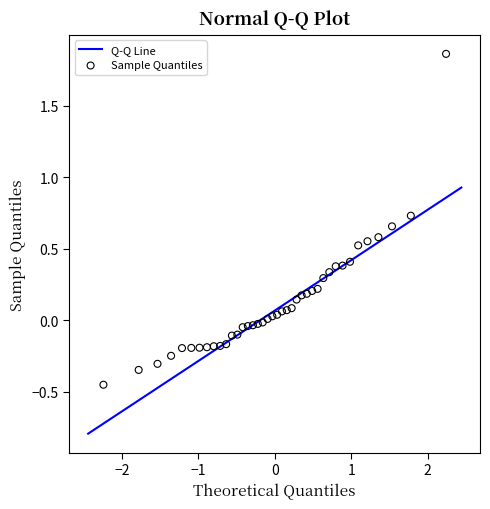

What is the range of X values (max minus min)?

4.5